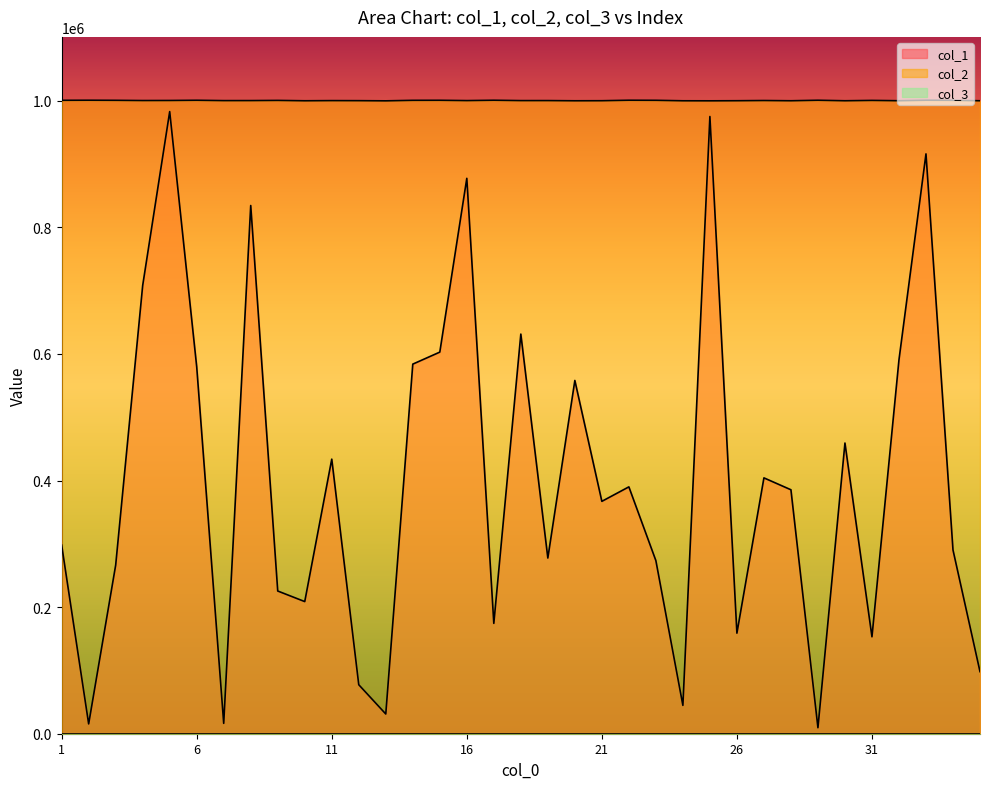

Between 1 and 9, which series saw the biggest shift?

col_1